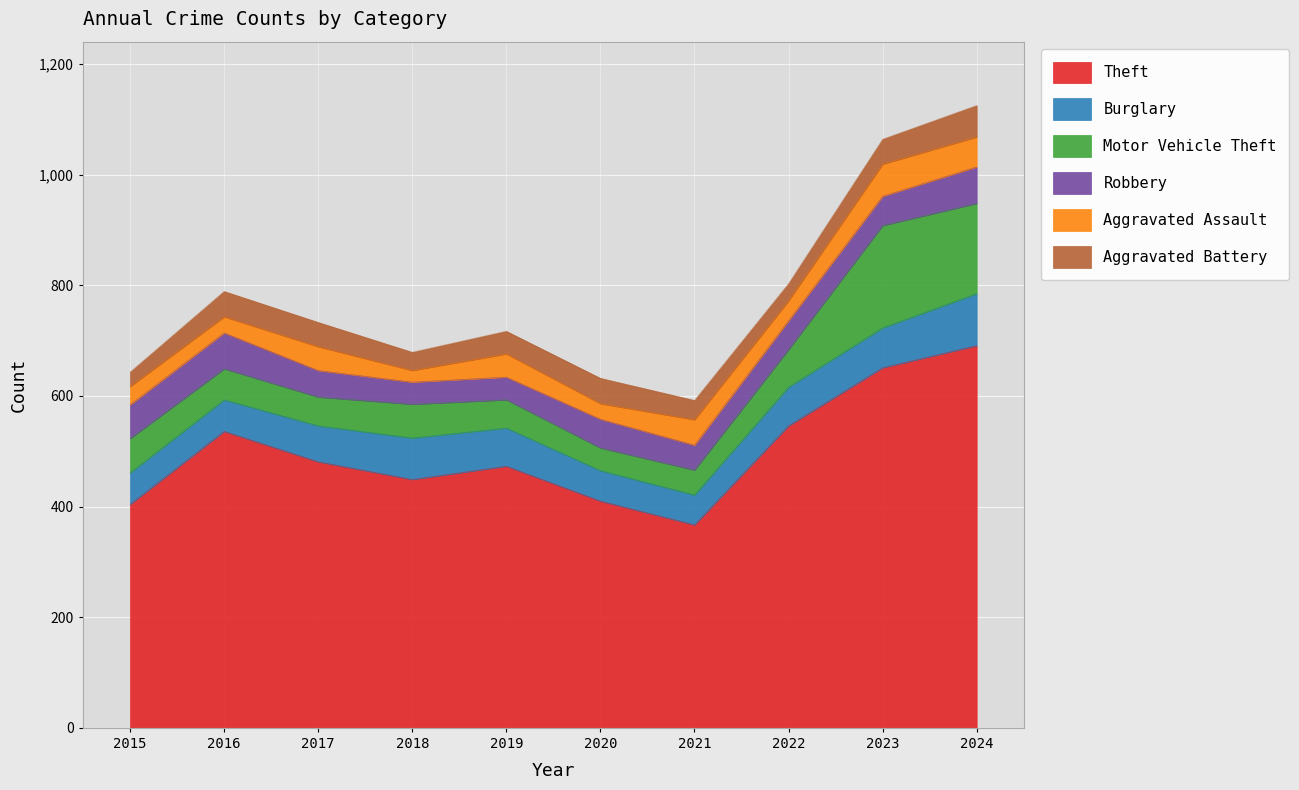

What is the greatest value displayed?

691